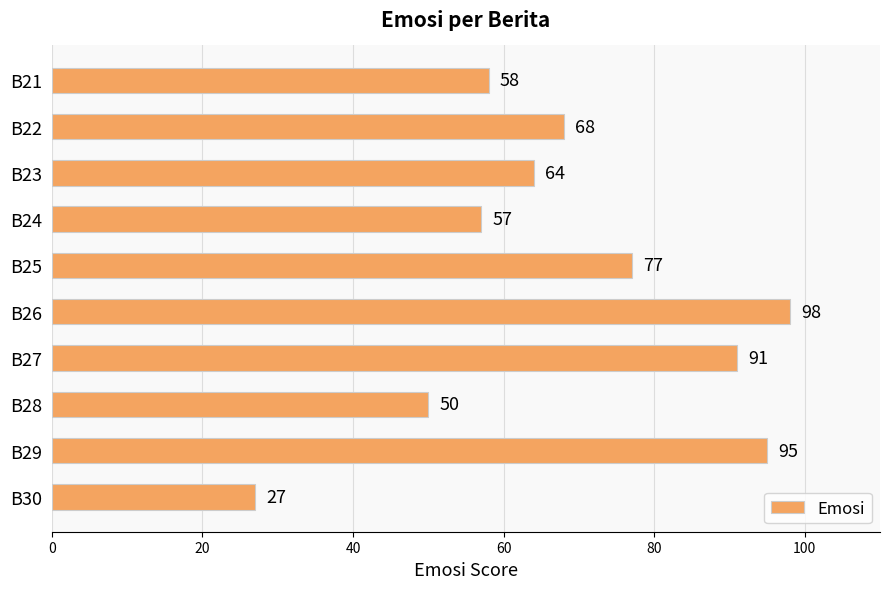

What is the value of the 10th bar from the top?

27